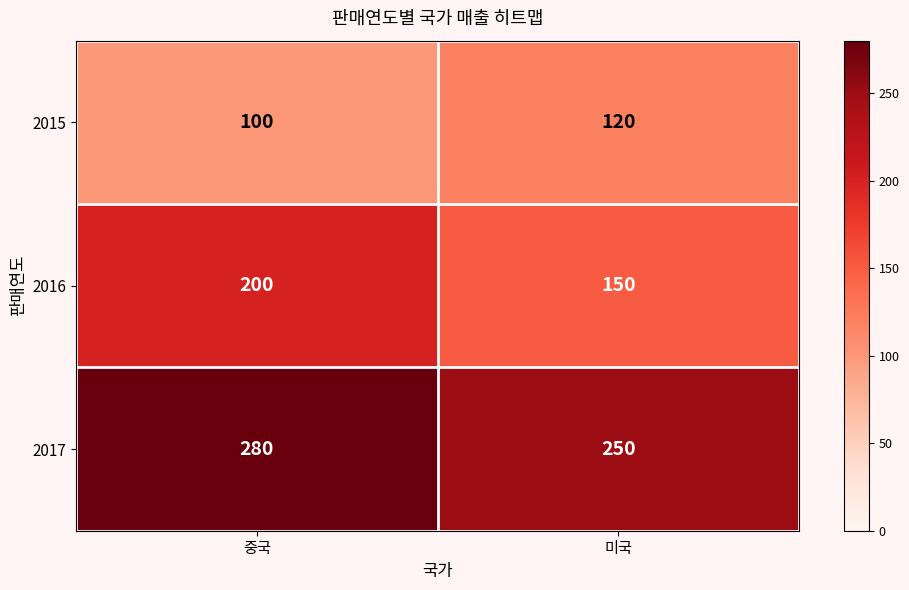

At which label is 2015 closest to 110?

중국